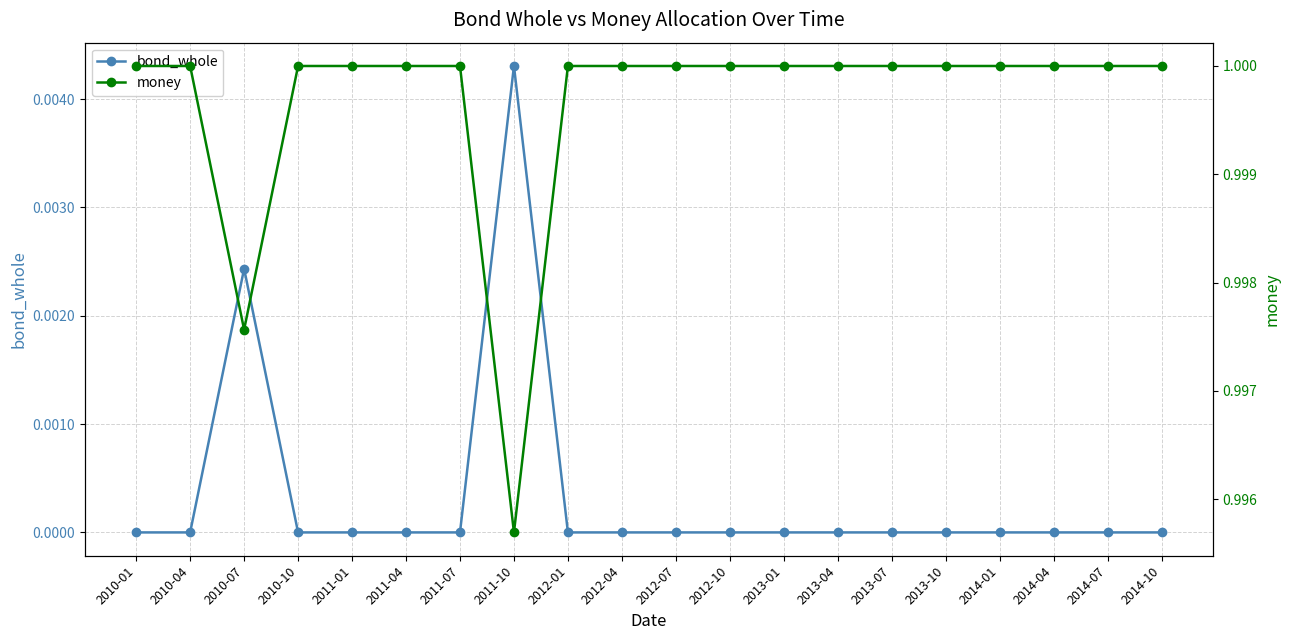

How many lines are shown in the chart?

2